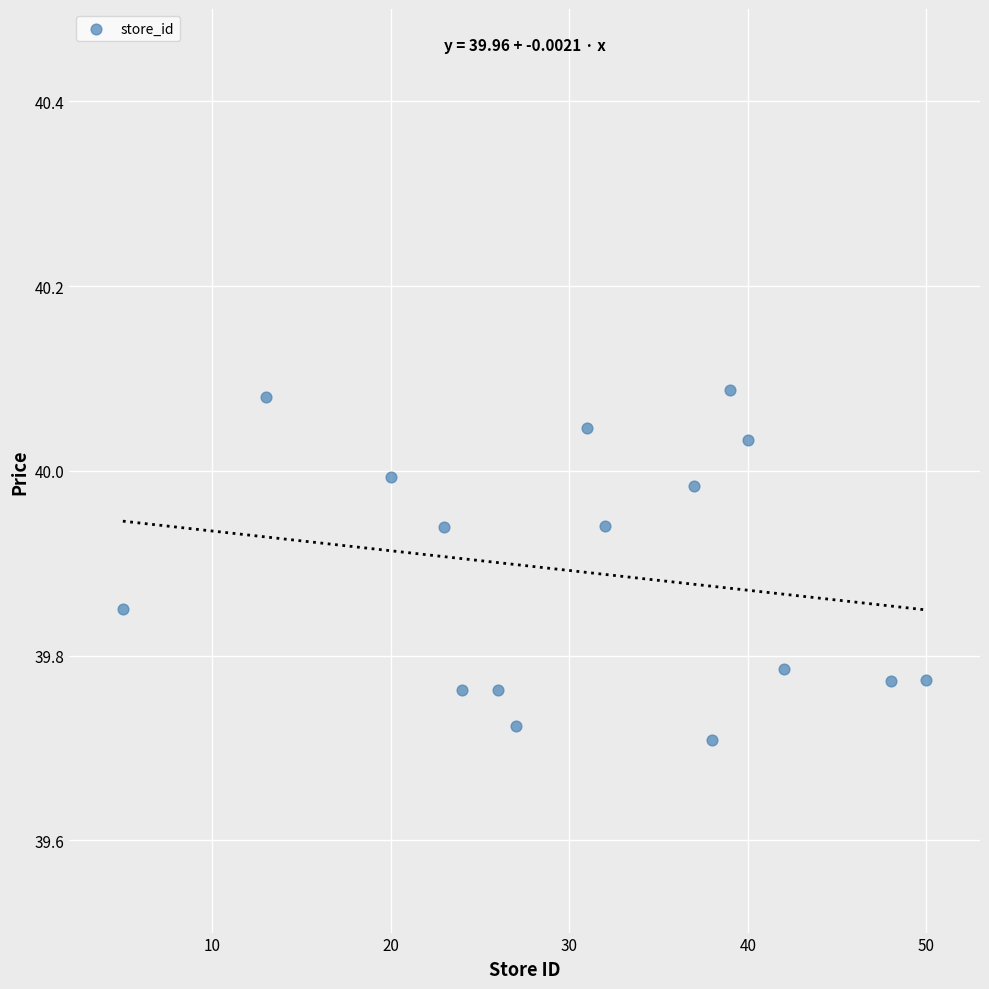

What is the range of Y values (max minus min)?

0.4